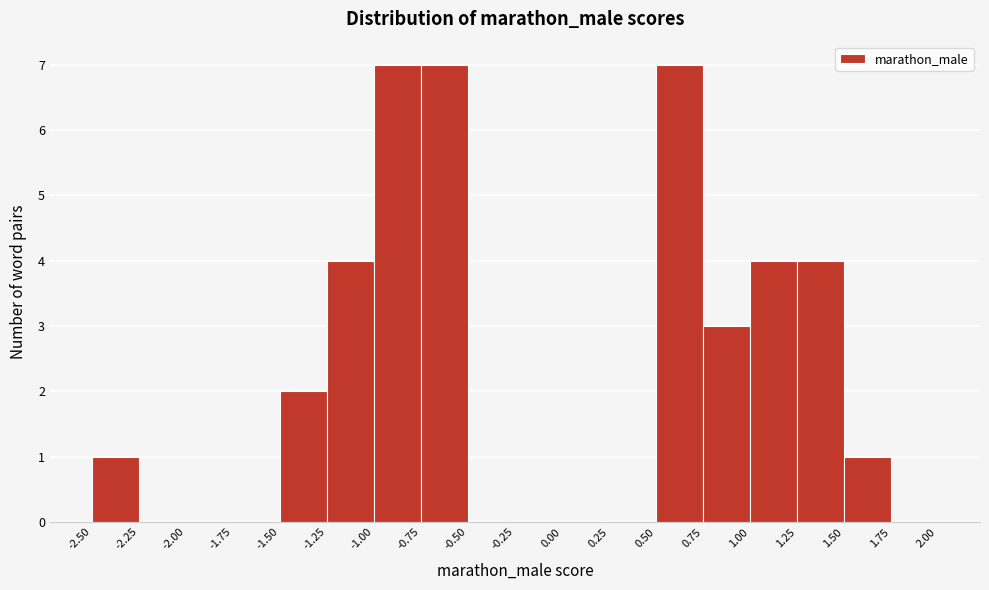

Reading left to right, transcribe this chart: for each bar, give the range it covers on the x-axis and its height. The values are not printed on the chart, so give them approximately, as read against the axis.

-2.50 to -2.25: 1
-2.25 to -2.00: 0
-2.00 to -1.75: 0
-1.75 to -1.50: 0
-1.50 to -1.25: 2
-1.25 to -1.00: 4
-1.00 to -0.75: 7
-0.75 to -0.50: 7
-0.50 to -0.25: 0
-0.25 to 0.00: 0
0.00 to 0.25: 0
0.25 to 0.50: 0
0.50 to 0.75: 7
0.75 to 1.00: 3
1.00 to 1.25: 4
1.25 to 1.50: 4
1.50 to 1.75: 1
1.75 to 2.00: 0